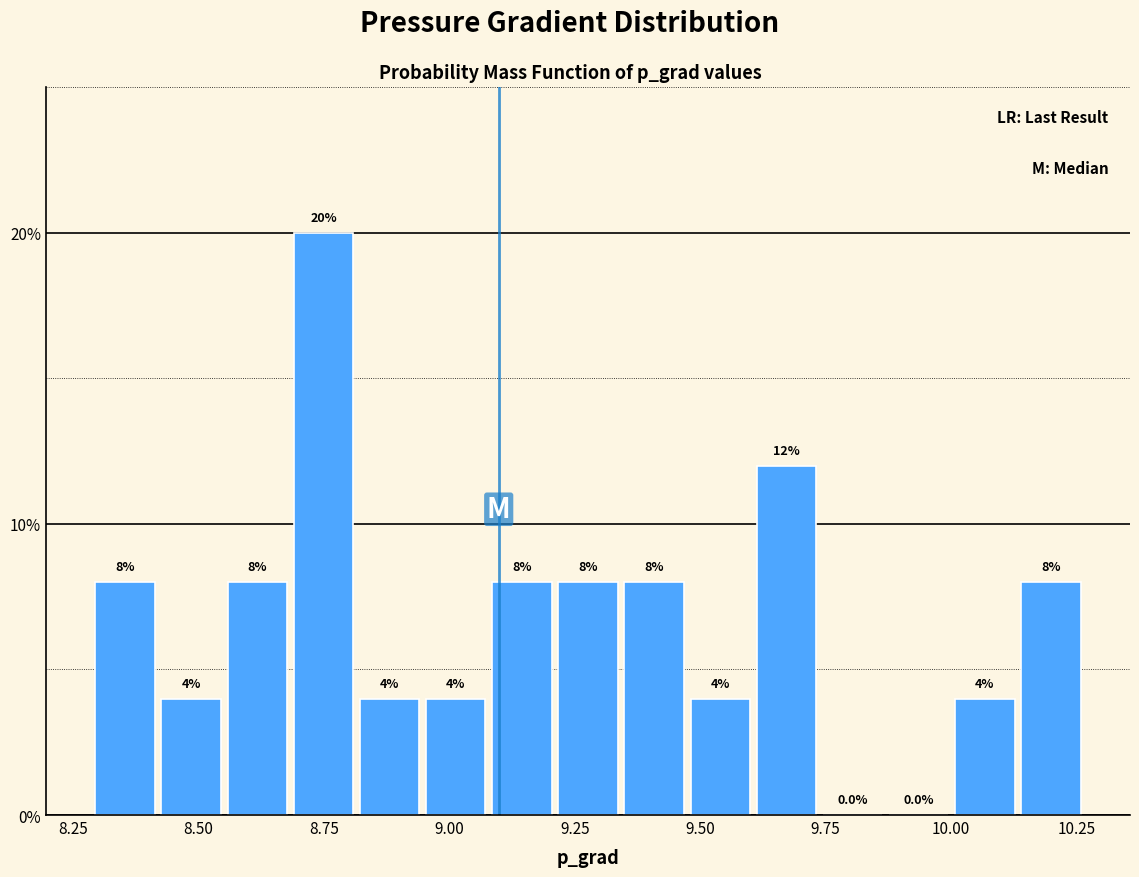

Read against the x-axis, roughly where is the centre of the tallest bar?

8.75